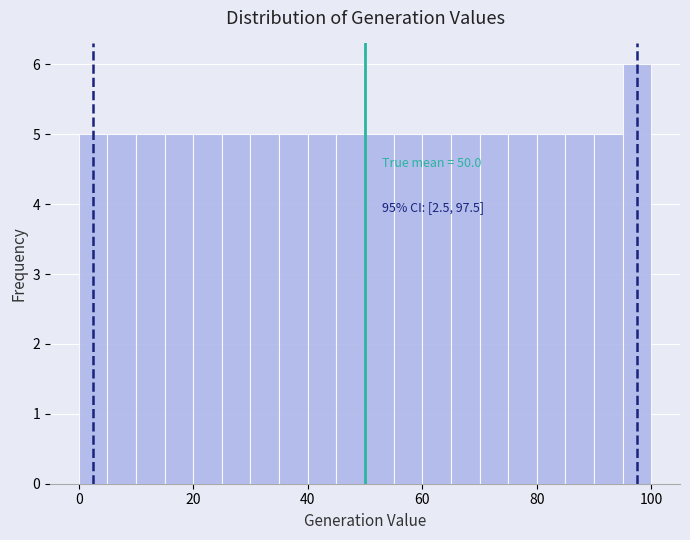

Around what value on the x-axis is the tallest bar? Give the approximate position of its centre, as read against the axis.

98